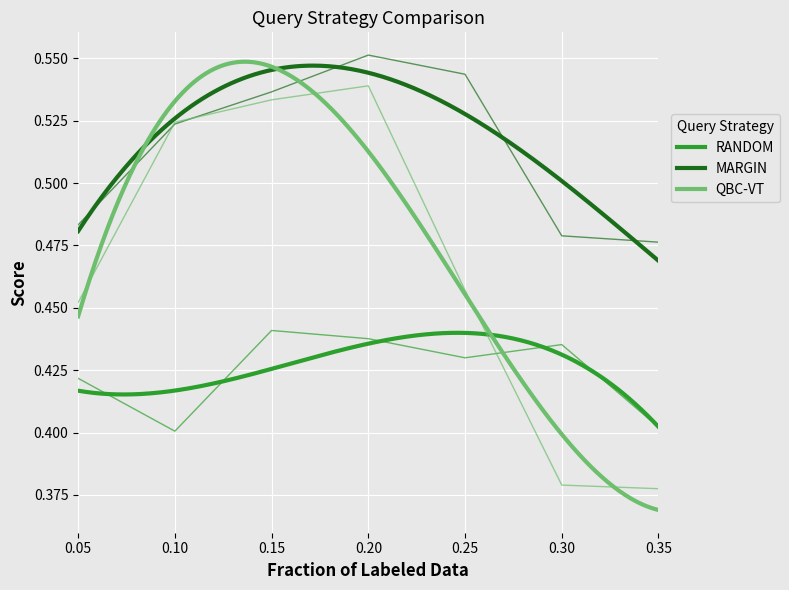

At 0.2, list the series in order from largest to smallest.

MARGIN, QBC-VT, RANDOM